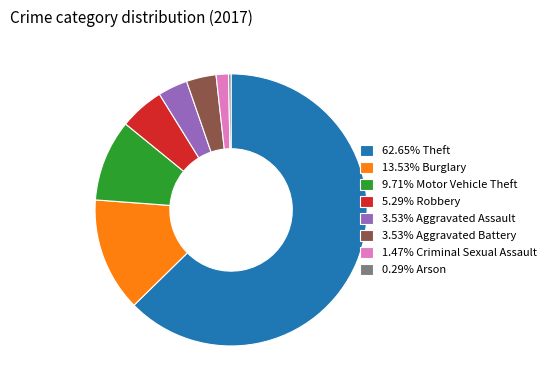

Is there any slice that represents more than half of the pie?

Yes